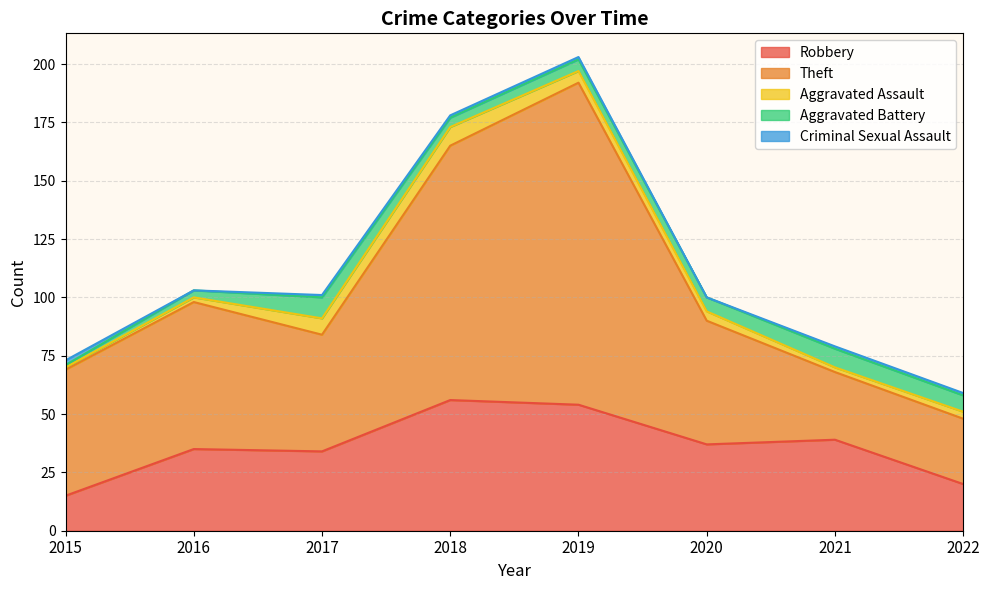

The Aggravated Battery series shows 4 at 2018. True or false?

True